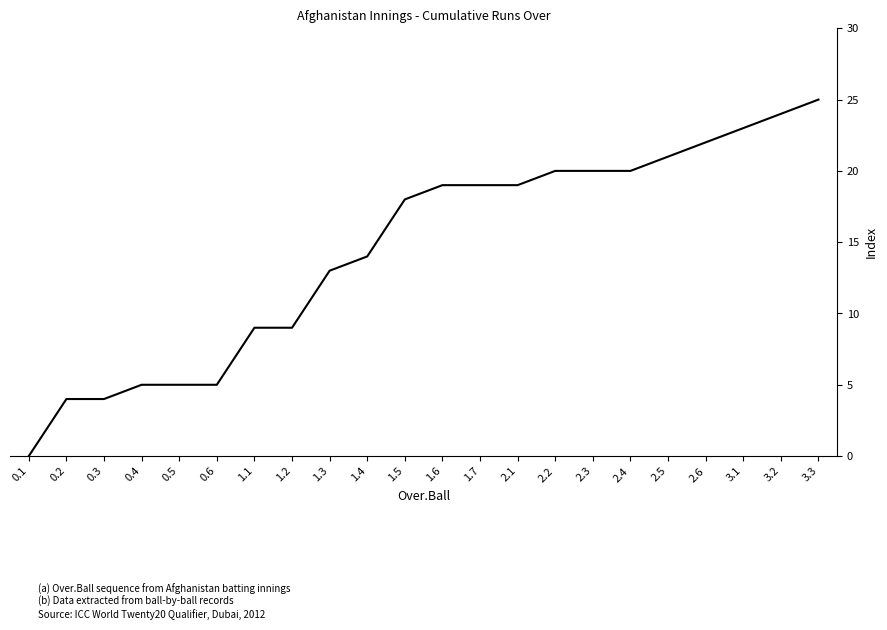

What is the greatest value displayed?

25